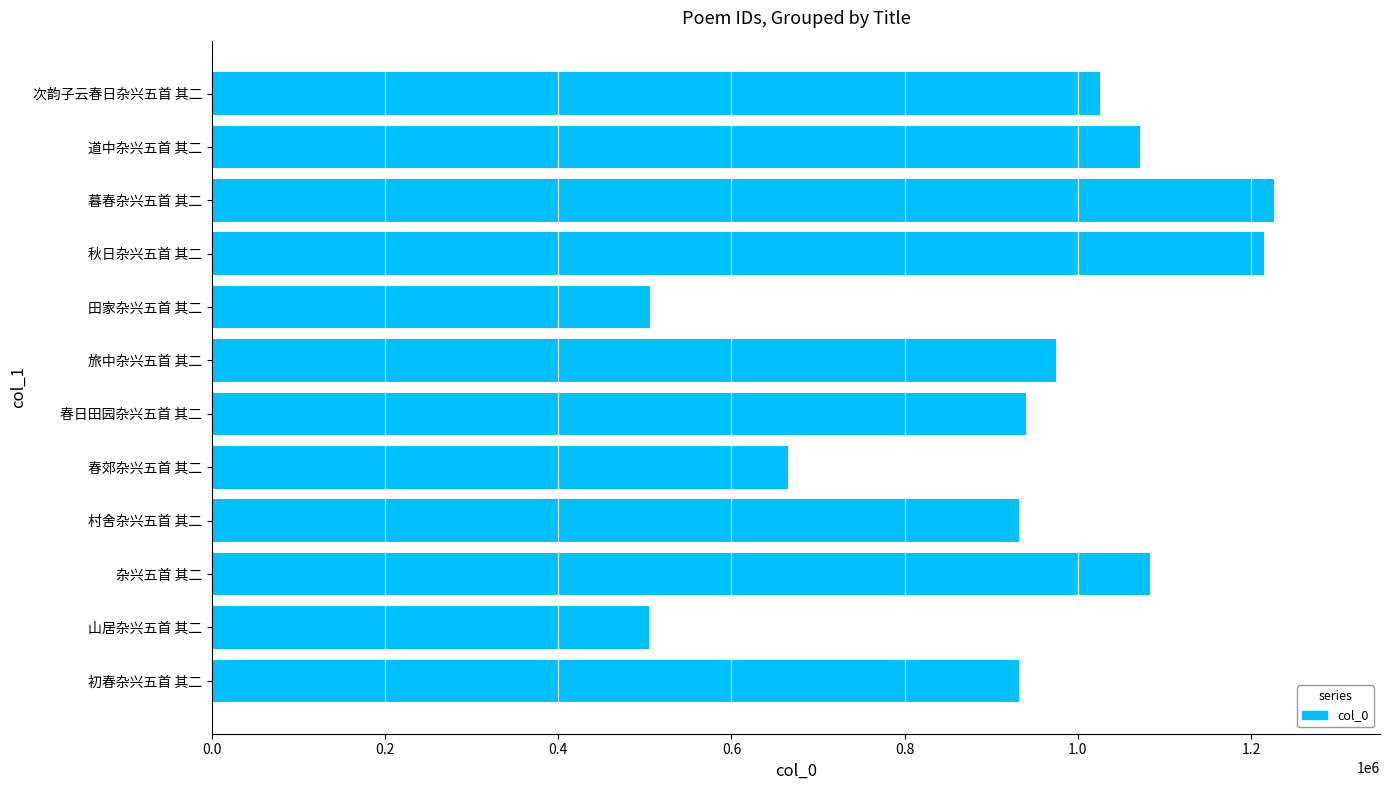

What is the ratio of the value at 山居杂兴五首 其二 to the value at 次韵子云春日杂兴五首 其二?

0.5